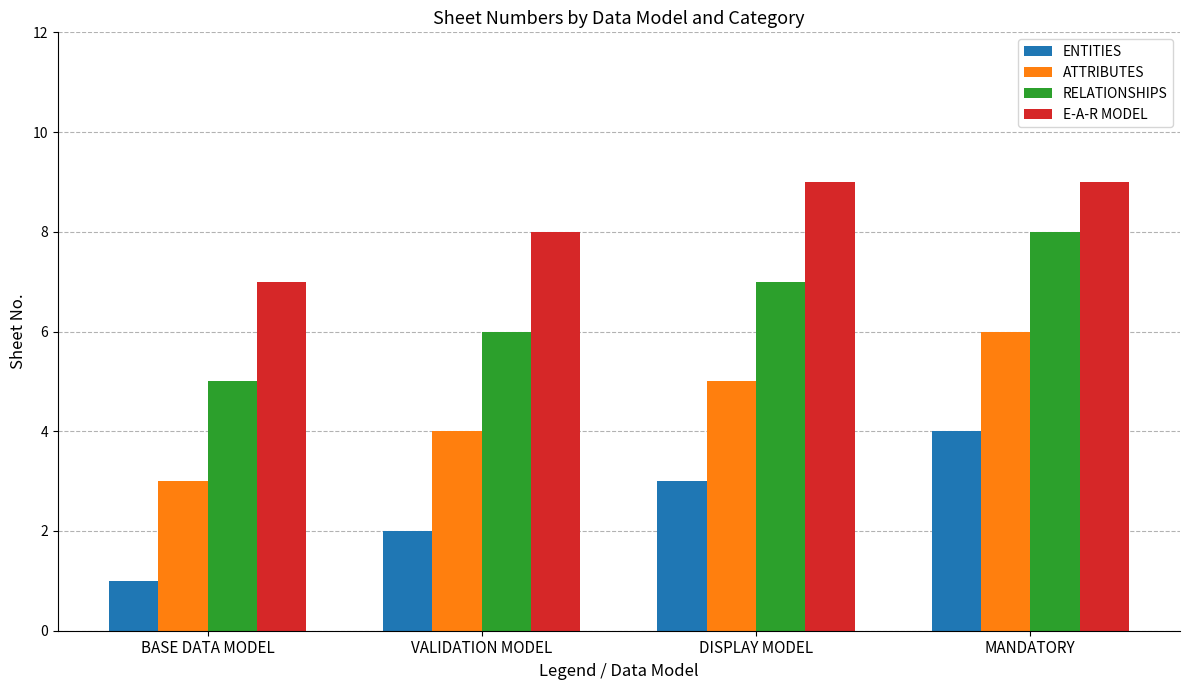

What is the total value across all series at DISPLAY MODEL?

24